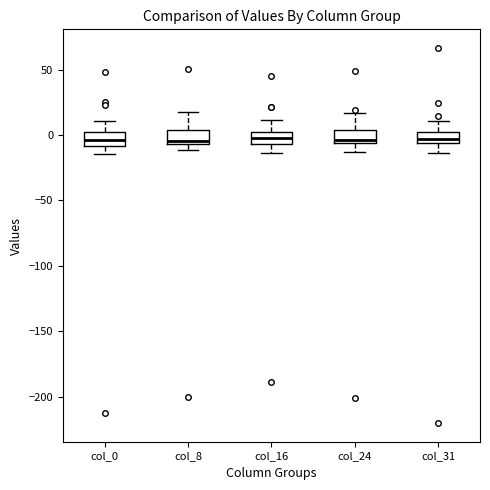

Reading left to right, read every box against the y-axis: the position of its median line, the range the box covers, and the ends of its whiskers. The values are not printed on the chart, so give them approximately, as read against the axis.

col_0: median -5, box -10 to 0, whiskers -15 to 10
col_8: median -5 (just above the box's lower edge), box -5 to 5, whiskers -10 to 20
col_16: median 0 (inside the box), box -5 to 0, whiskers -15 to 10
col_24: median -5 (just above the box's lower edge), box -5 to 5, whiskers -15 to 15
col_31: median -5 (inside the box), box -5 to 0, whiskers -15 to 10